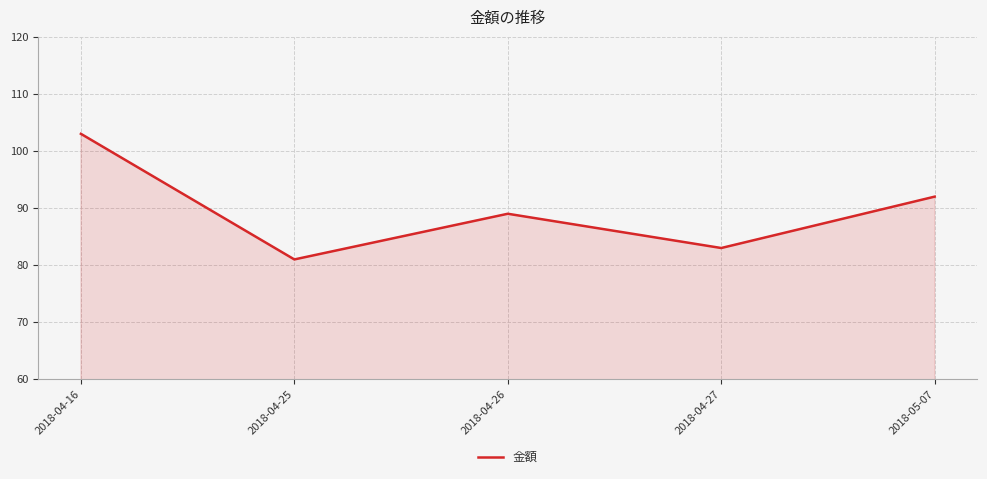

At which category does the data reach its first local peak?

2018-04-26